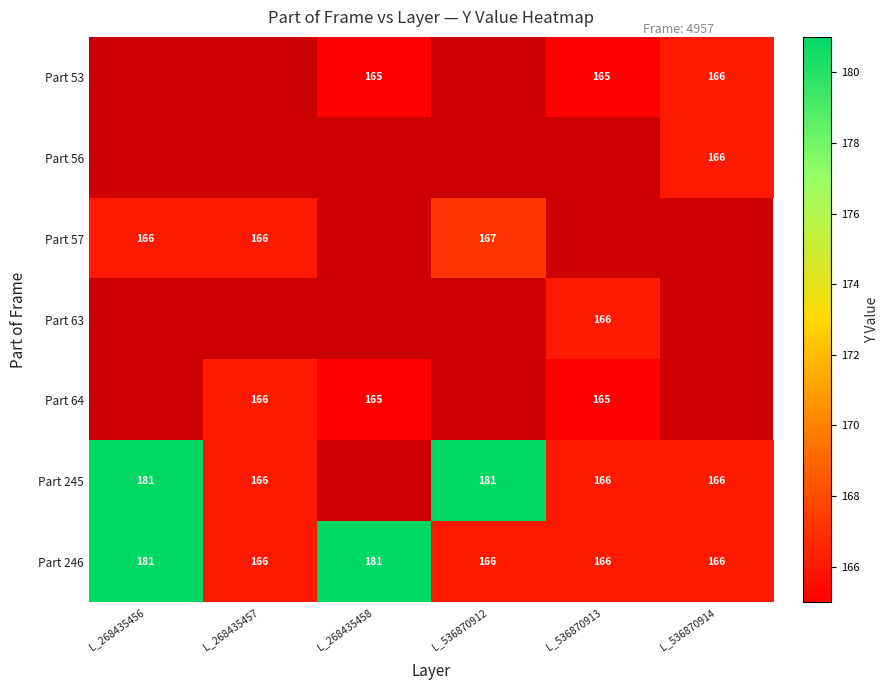

What is the smallest value displayed?

165.0